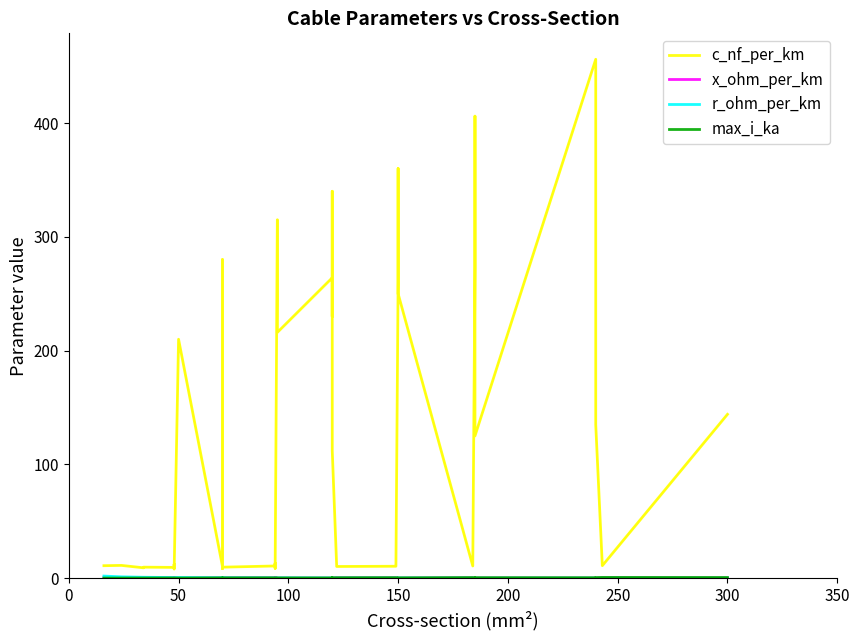

Reading left to right, transcribe all the data shown in this chart.

c_nf_per_km: 11.0	11.2	9.2	9.7	9.5	12.2	10.1	8.0	210.0	10.4	280.0	190.0	8.4	9.7	10.8	13.2	8.7	10.0	315.0	216.0	264.0	230.0	340.0	112.0	11.1	10.3	10.5	11.2	261.0	360.0	250.0	10.8	273.0	406.0	125.0	456.0	304.0	135.0	11.0	144.0
x_ohm_per_km: 0.3	0.3	0.4	0.4	0.4	0.3	0.3	0.5	0.1	0.3	0.1	0.1	0.5	0.4	0.3	0.3	0.4	0.3	0.1	0.1	0.1	0.1	0.1	0.2	0.3	0.3	0.3	0.3	0.1	0.1	0.1	0.3	0.1	0.1	0.2	0.1	0.1	0.1	0.3	0.1
r_ohm_per_km: 1.9	1.2	0.8	0.8	0.6	0.6	0.6	0.6	0.6	0.4	0.4	0.4	0.4	0.4	0.3	0.3	0.3	0.3	0.3	0.3	0.2	0.3	0.3	0.2	0.2	0.2	0.2	0.2	0.2	0.2	0.2	0.2	0.2	0.2	0.1	0.1	0.1	0.1	0.1	0.1
max_i_ka: 0.1	0.1	0.2	0.2	0.2	0.2	0.2	0.2	0.1	0.3	0.2	0.2	0.3	0.3	0.3	0.3	0.3	0.3	0.2	0.3	0.2	0.3	0.3	0.4	0.4	0.4	0.5	0.5	0.3	0.3	0.3	0.5	0.4	0.4	0.5	0.4	0.4	0.5	0.6	0.6